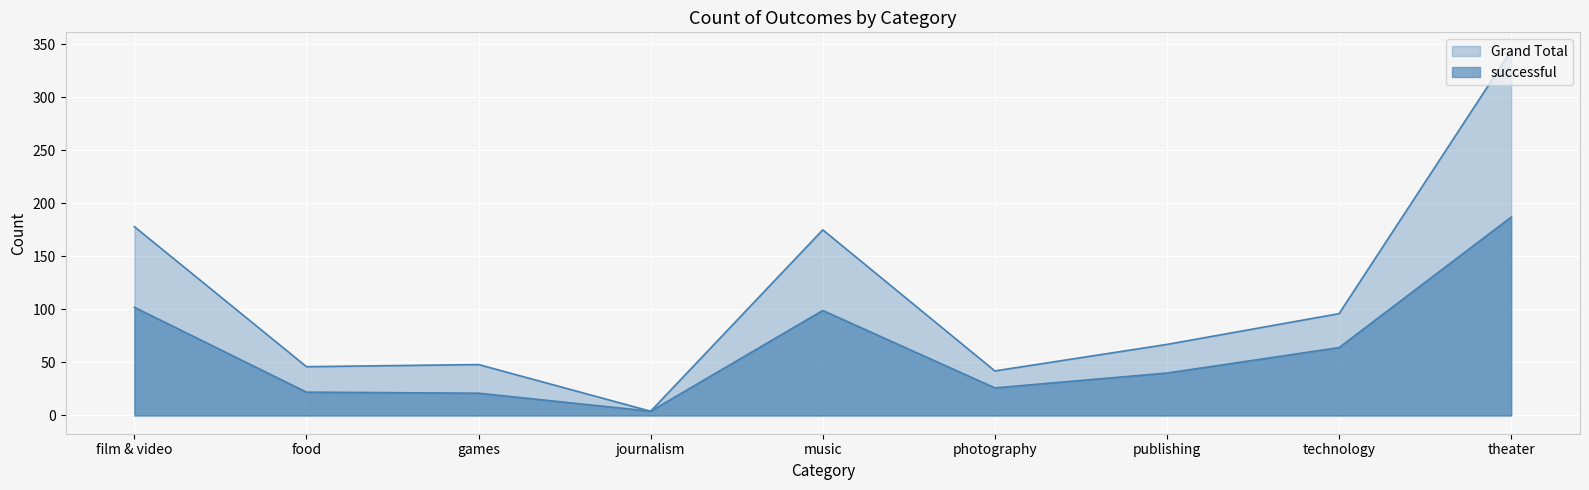

Where is the first local maximum for successful?

music